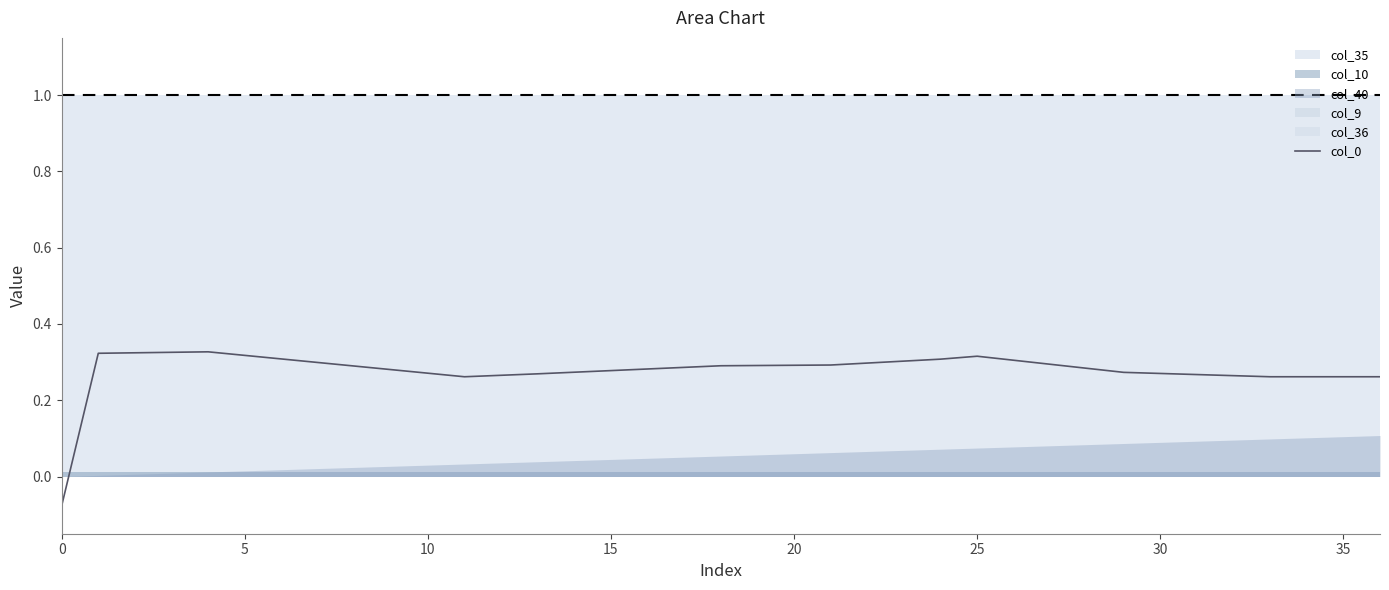

How many values are below 0?

1